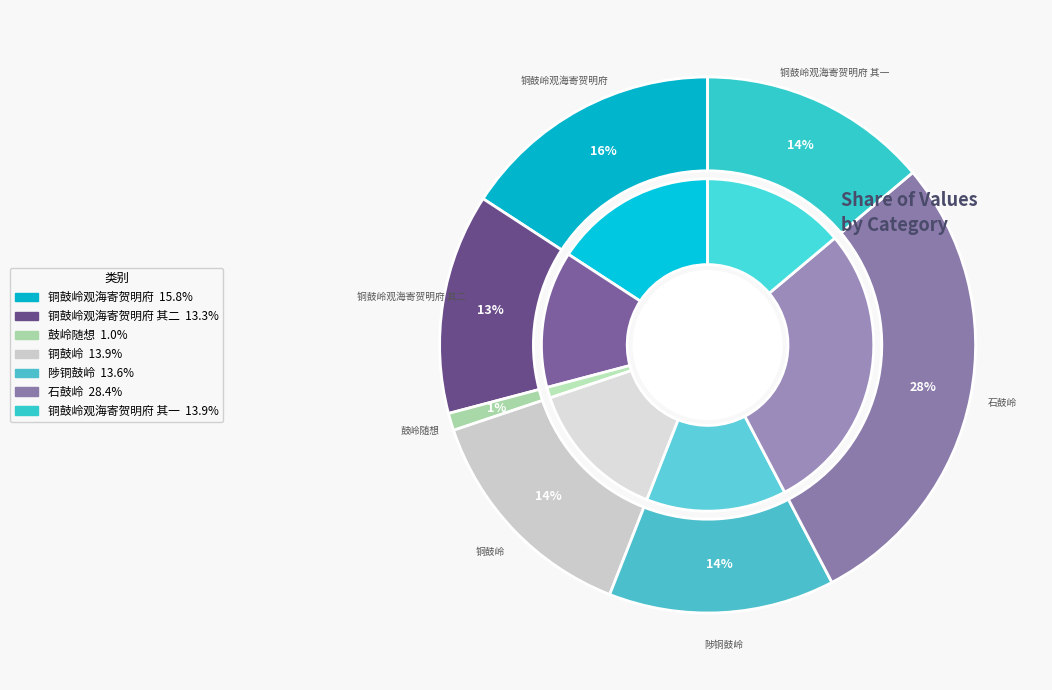

What percentage is the 鼓岭随想 slice, to the nearest percent?

1%